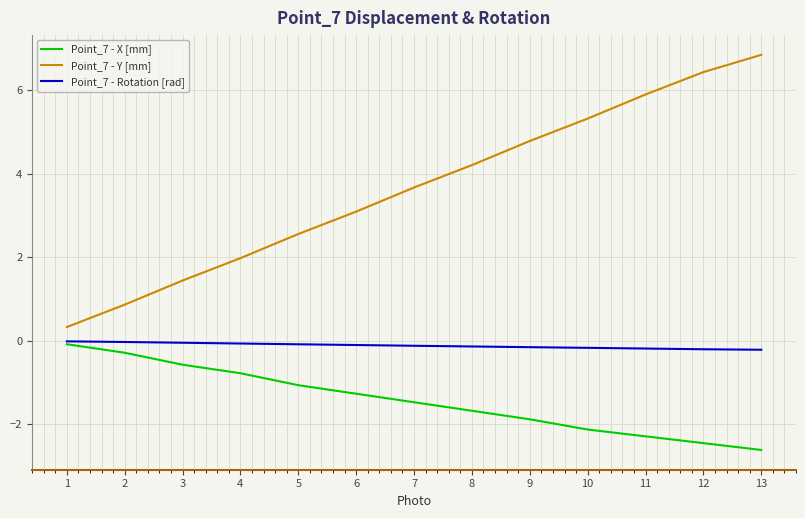

Is this an area chart (filled region under the line)?

No